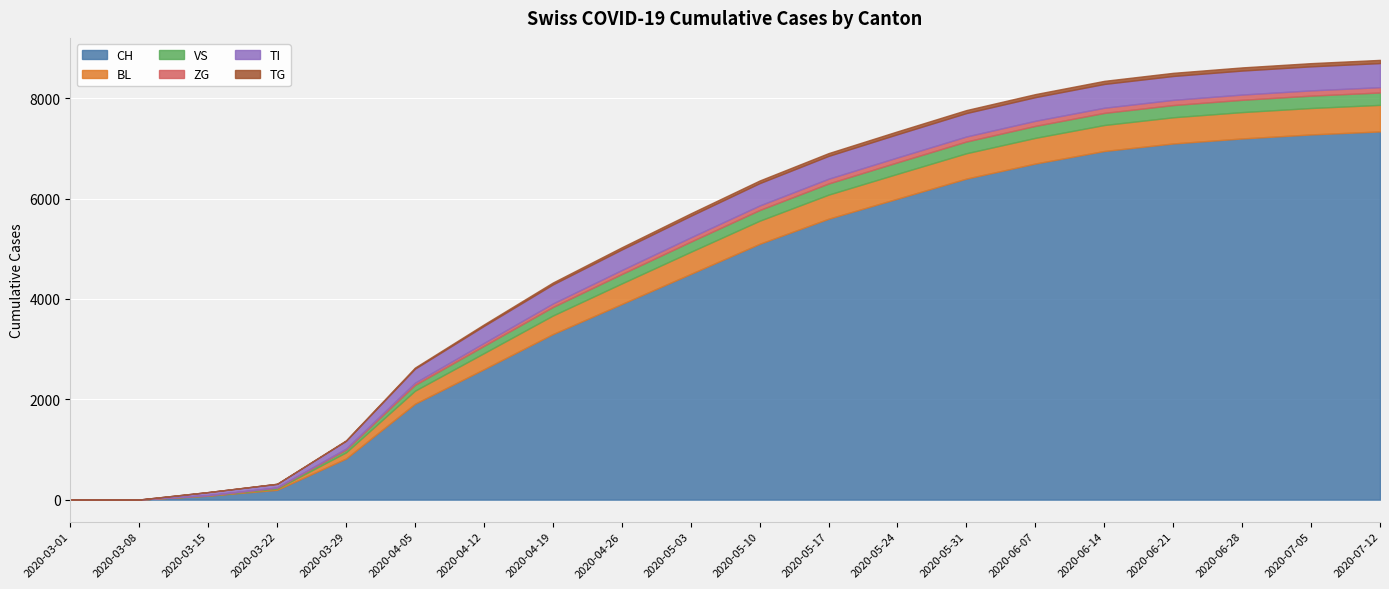

Rank the categories by BL value from highest to lowest.

2020-07-12, 2020-07-05, 2020-06-28, 2020-06-21, 2020-06-14, 2020-06-07, 2020-05-31, 2020-05-24, 2020-05-17, 2020-05-10, 2020-05-03, 2020-04-26, 2020-04-19, 2020-04-12, 2020-04-05, 2020-03-29, 2020-03-22, 2020-03-15, 2020-03-01, 2020-03-08